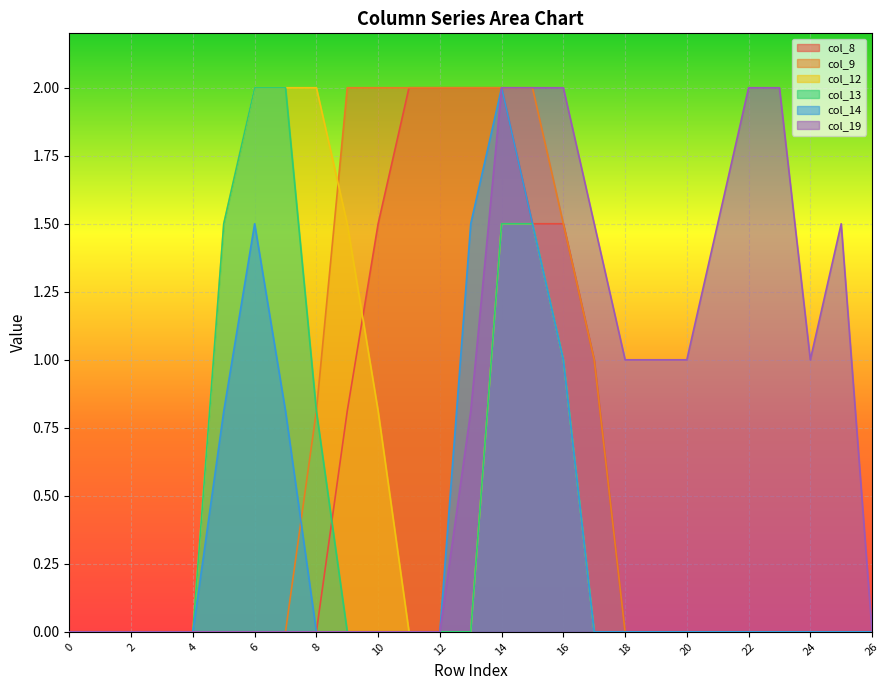

How many values in the col_9 series exceed 0?

10